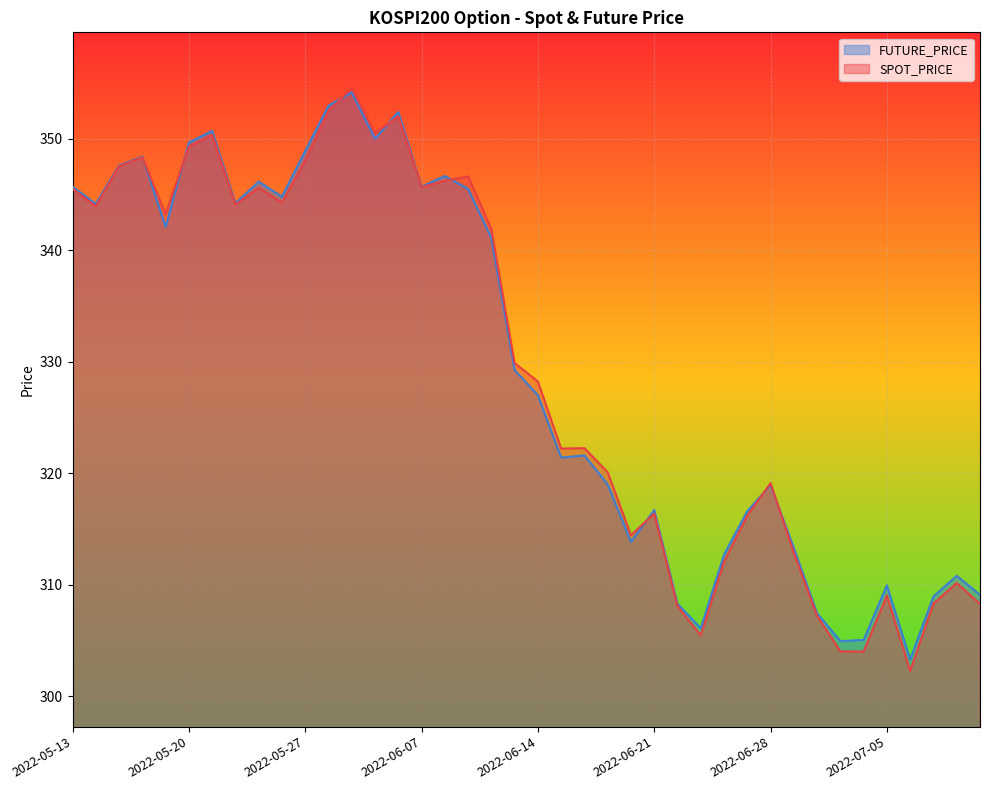

Which series has the largest range (max minus min)?

SPOT_PRICE